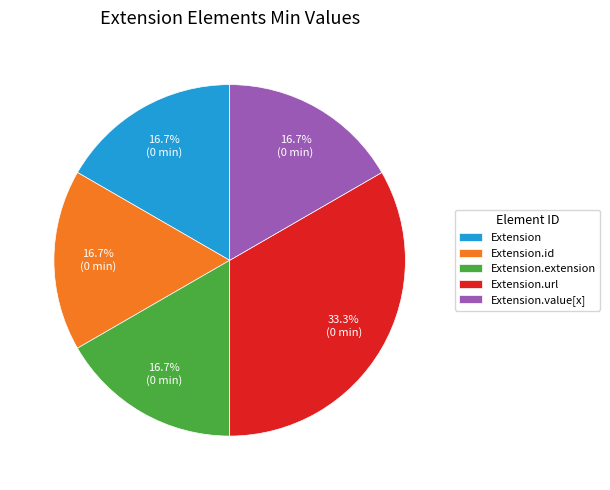

What is the largest slice in the pie chart?

Extension.url